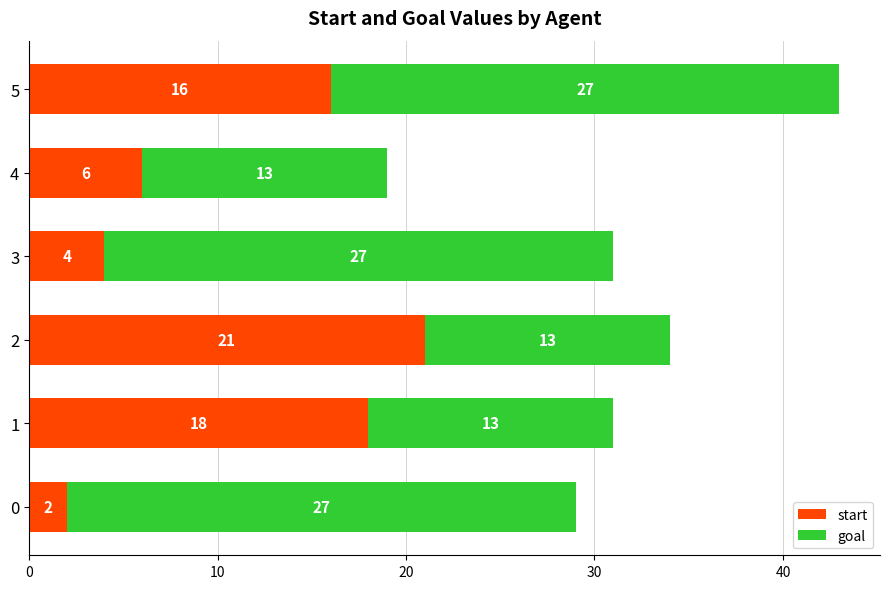

What is the difference between the maximum and minimum values in the start series?

19